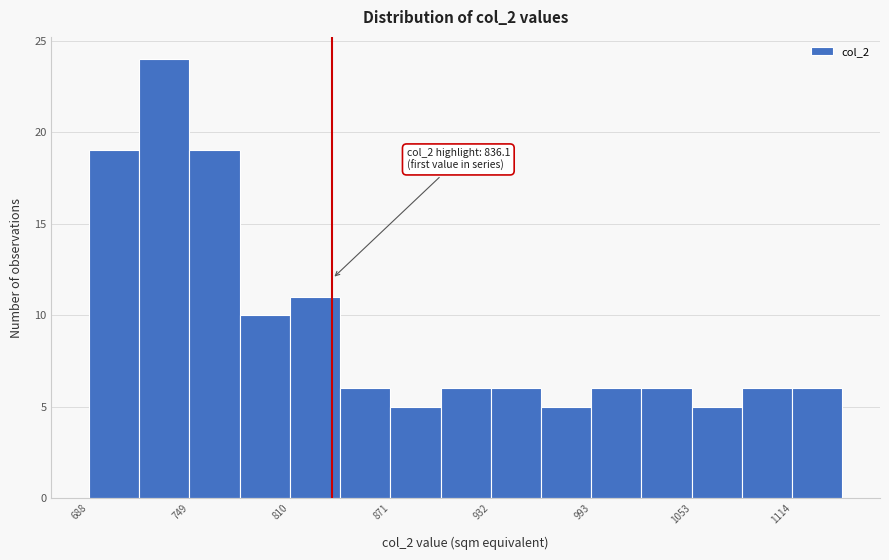

Read against the x-axis, roughly where is the centre of the tallest bar?

730